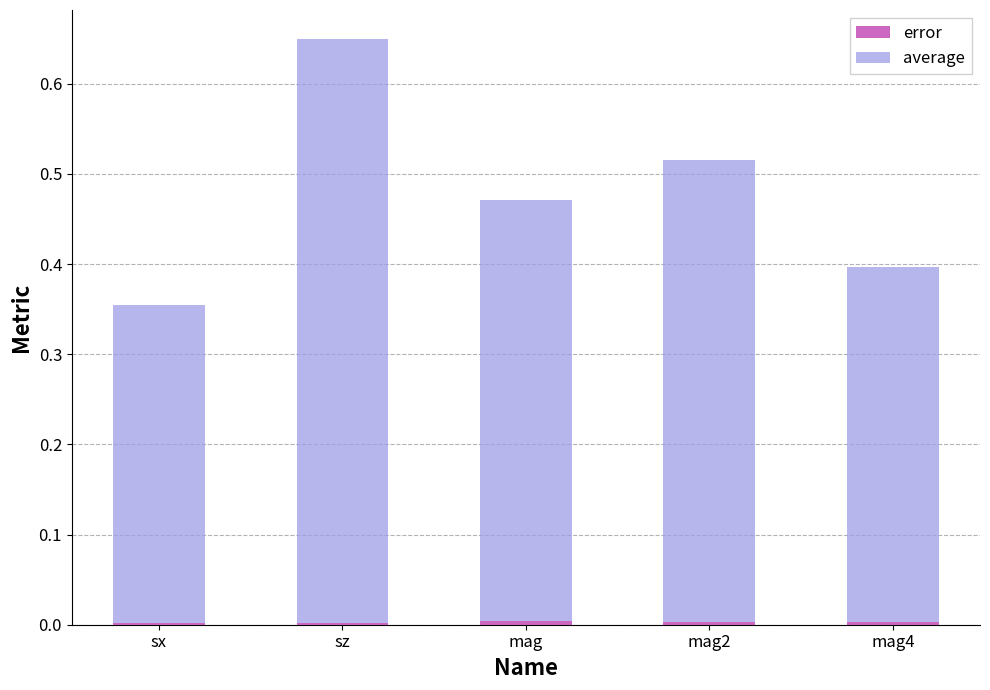

At which category is the sum across all series the highest?

sz